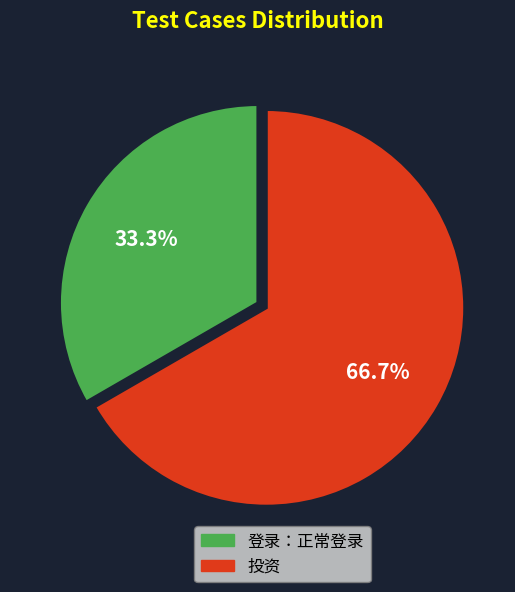

How much of the chart is everything except 登录：正常登录?

66.7%